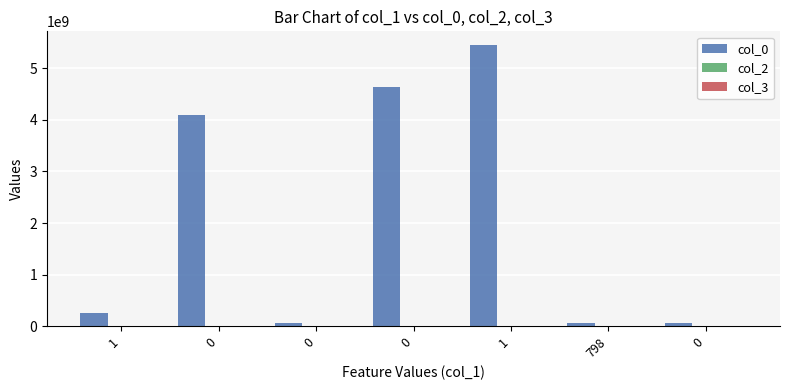

Reading right to left, extract all data points from this chart.

col_0: 65297772	65310244	5440333908	4637259468	65347583	4087523287	259754578
col_2: 0	212	0	0	0	0	0
col_3: 731	731	731	731	731	731	731